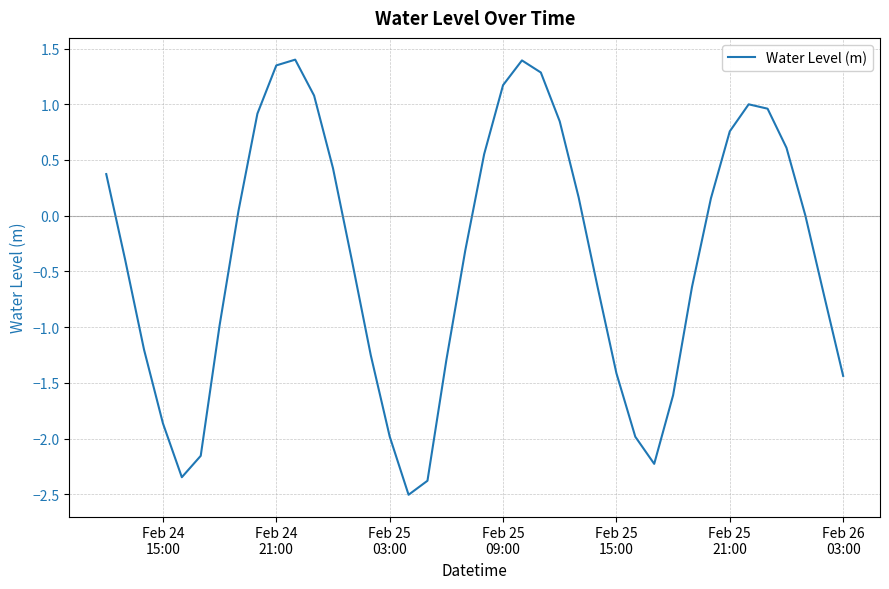

What is the maximum value shown in the chart?

1.4